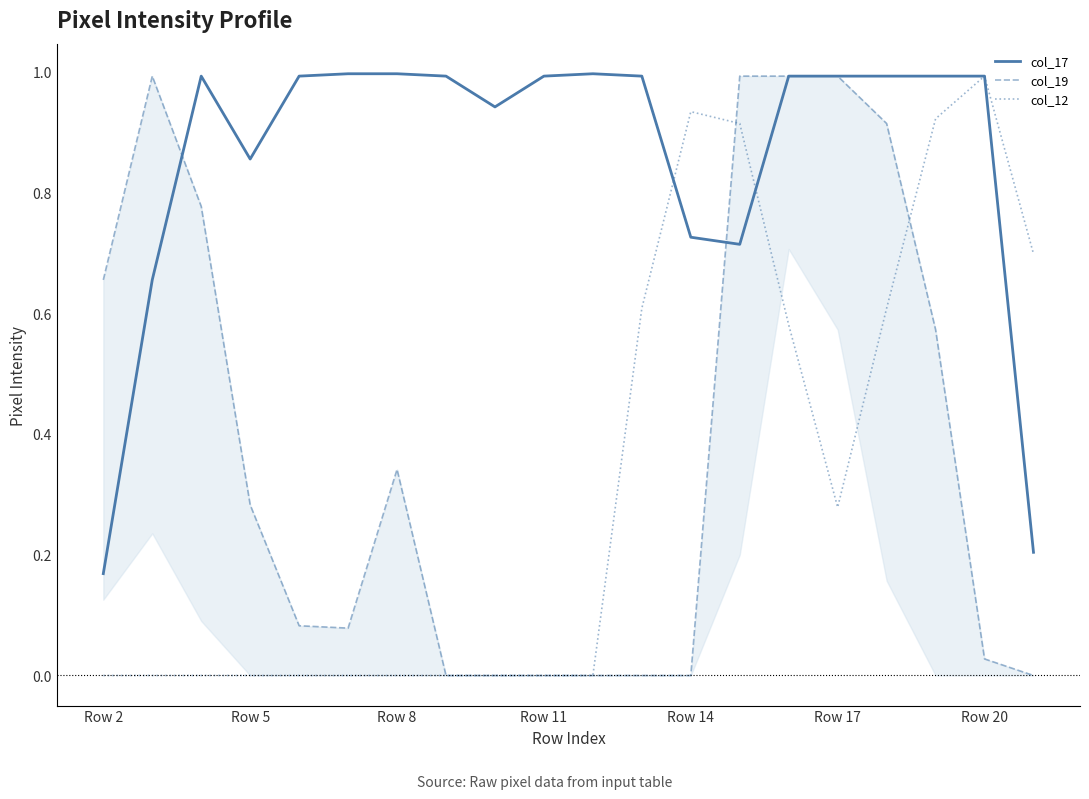

True or false: col_17 has a value of 0.1 at Row 2.

False